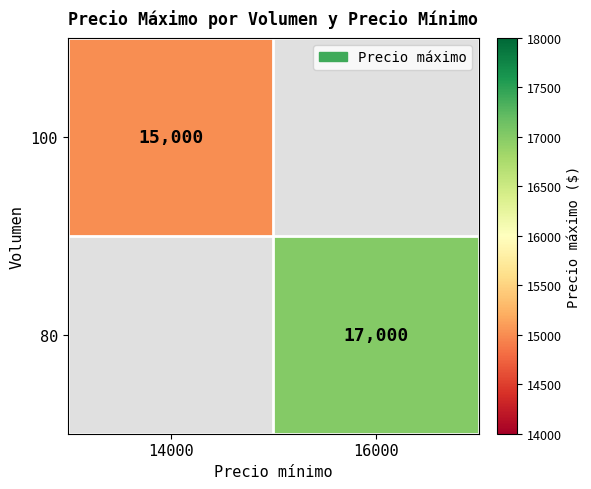

The 100 series shows 4598 at 14000. True or false?

False